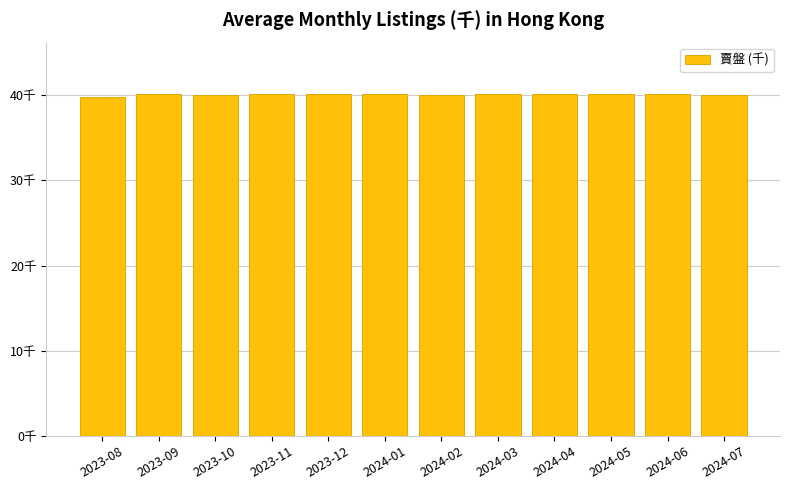

Reading left to right, transcribe all the data shown in this chart.

2023-08=39.8	2023-09=40.1	2023-10=40.1	2023-11=40.1	2023-12=40.1	2024-01=40.1	2024-02=40.0	2024-03=40.1	2024-04=40.1	2024-05=40.1	2024-06=40.1	2024-07=40.1